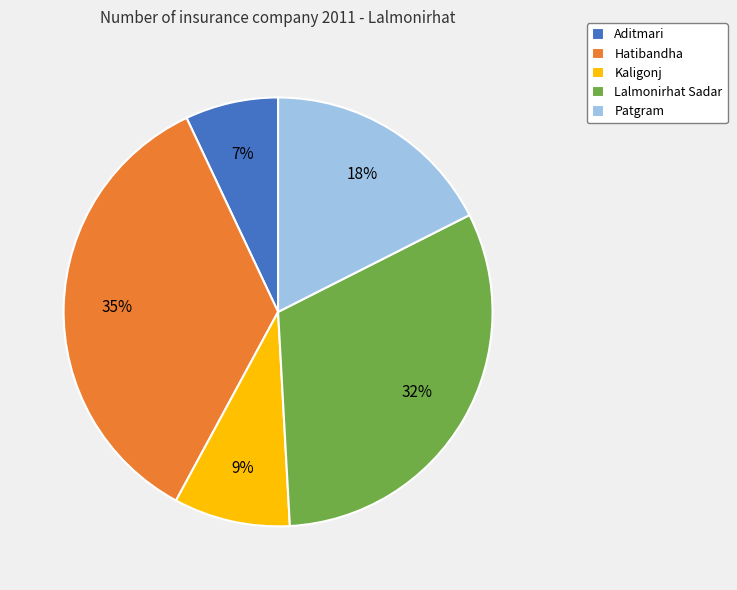

To the nearest percent, what is the difference between the largest and smallest slice percentages?

28%